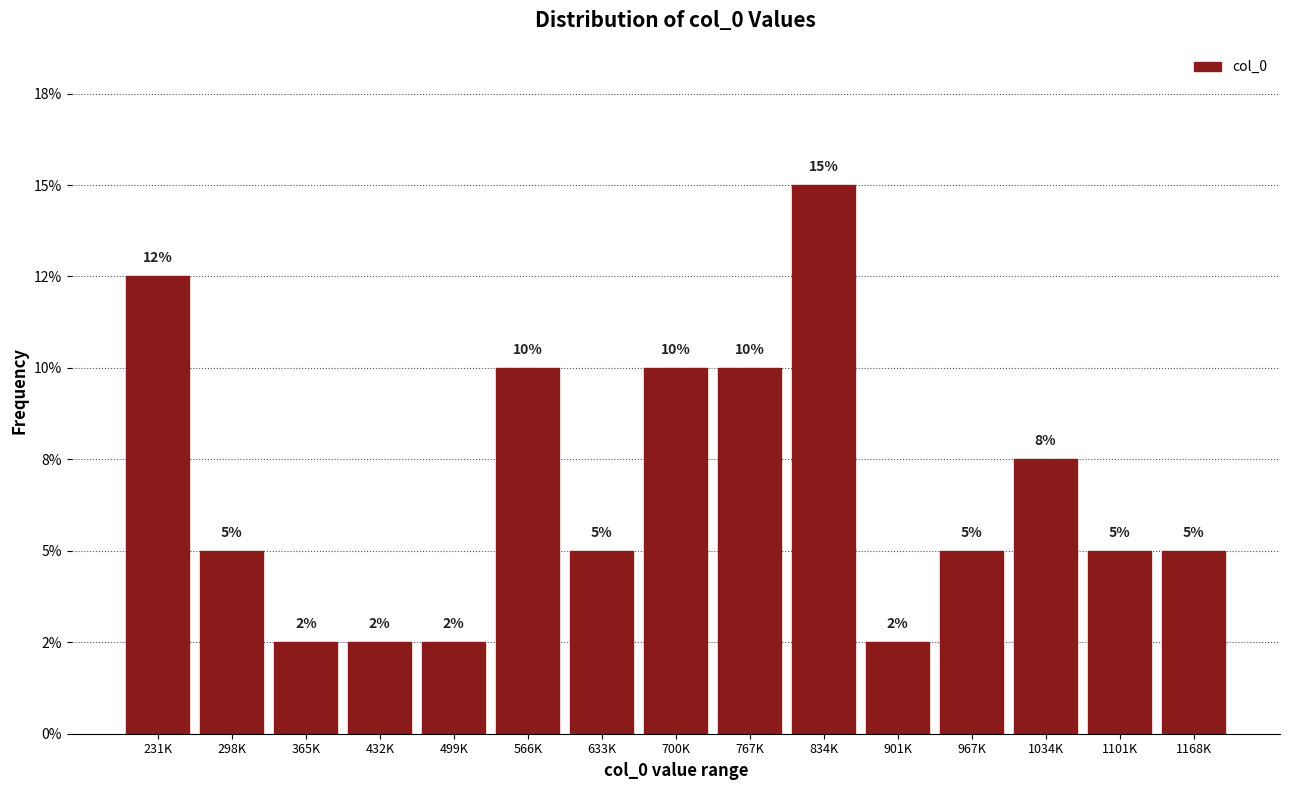

Are the bars horizontal?

No